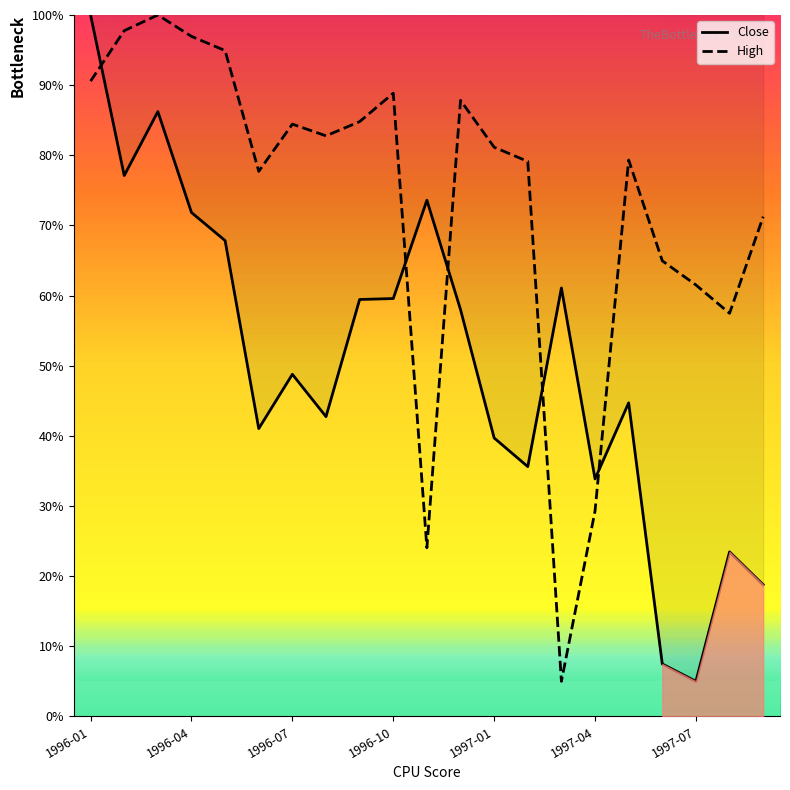

Where does the Close series first go above 48?

1996-01